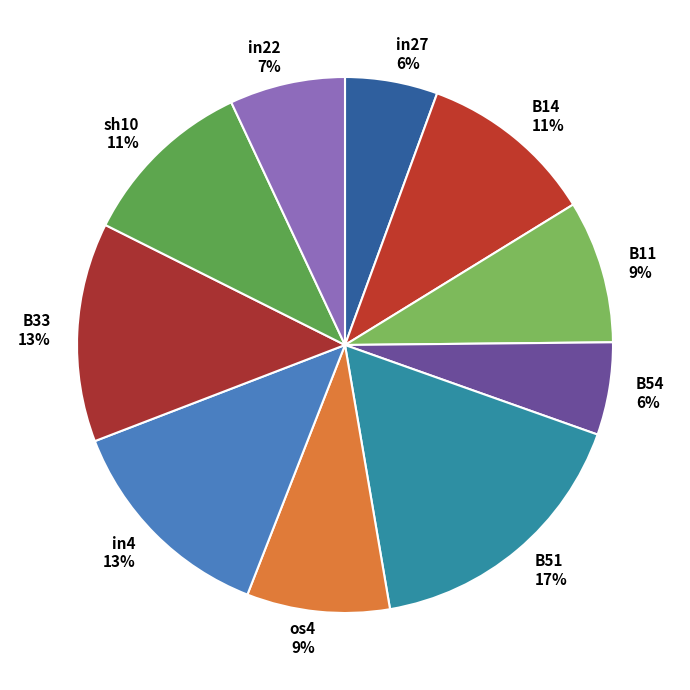

Is there any slice that represents more than half of the pie?

No